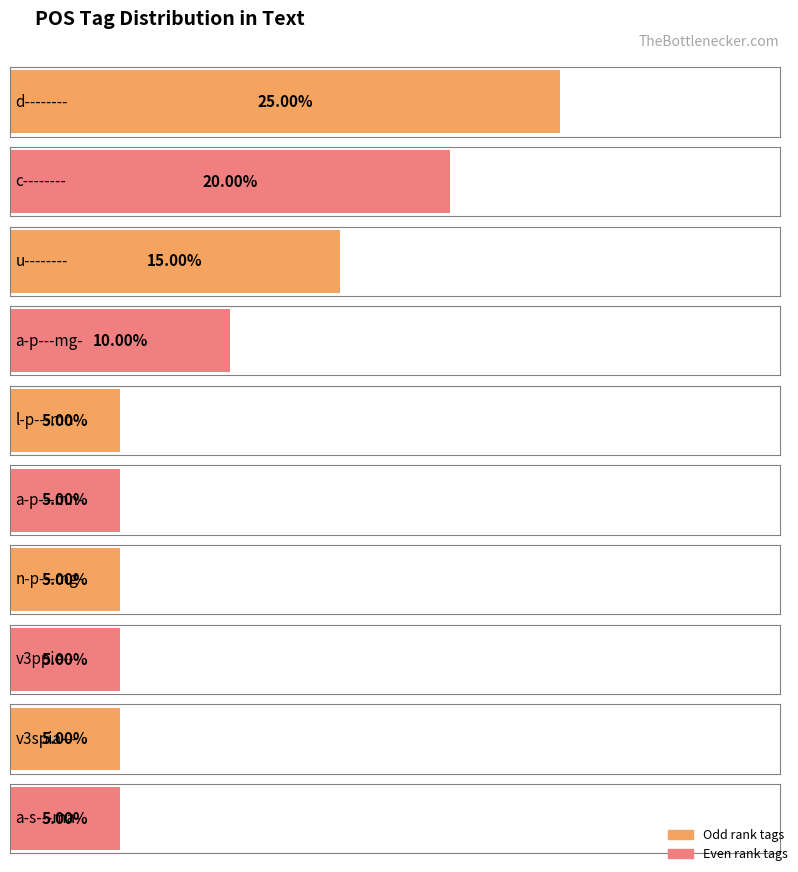

True or false: the data shows 1 at n-p---fn-.

False